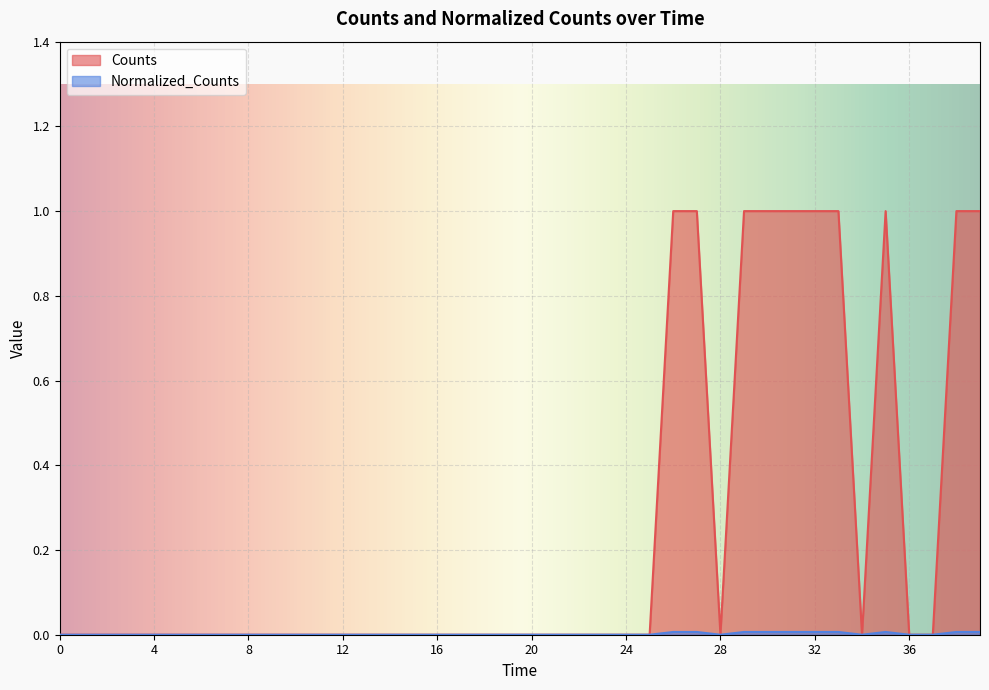

How many positive values does the Normalized_Counts series have?

10